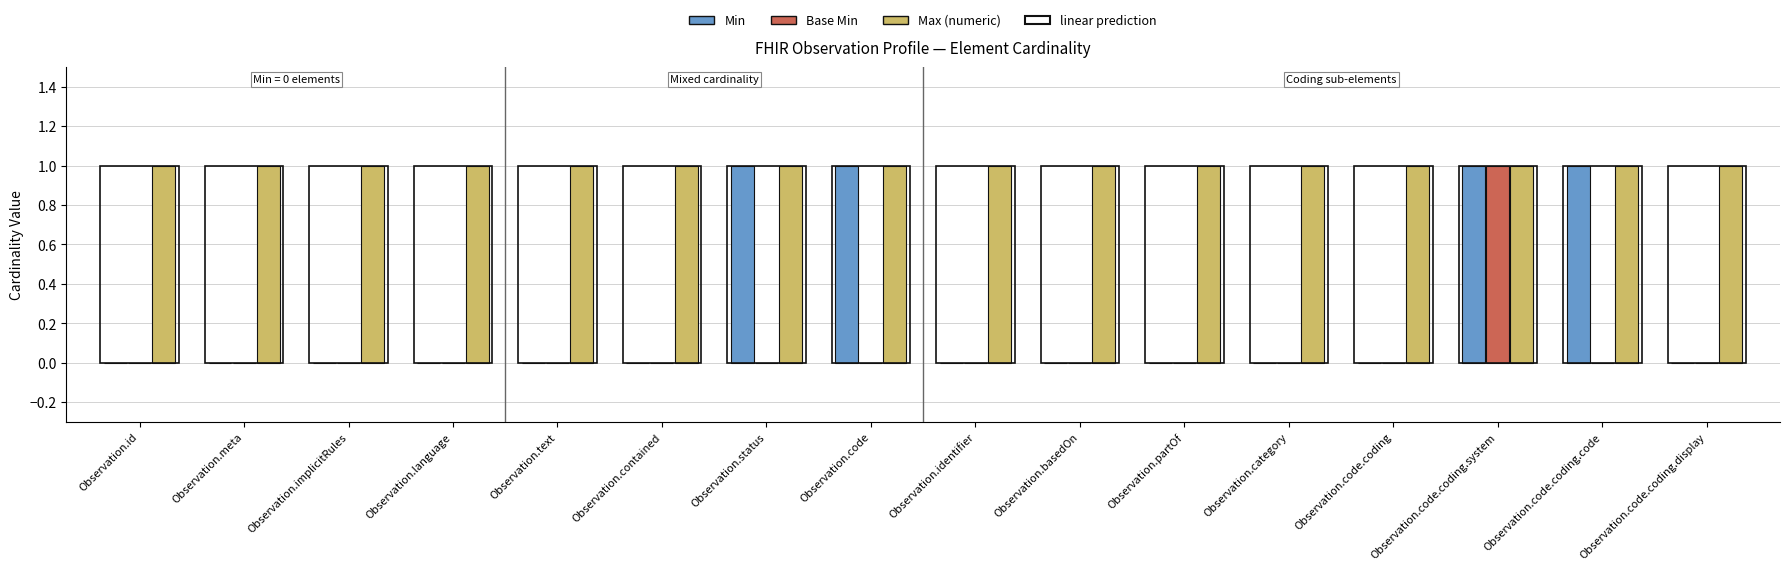

Which series has the largest total across all categories?

Max (numeric)